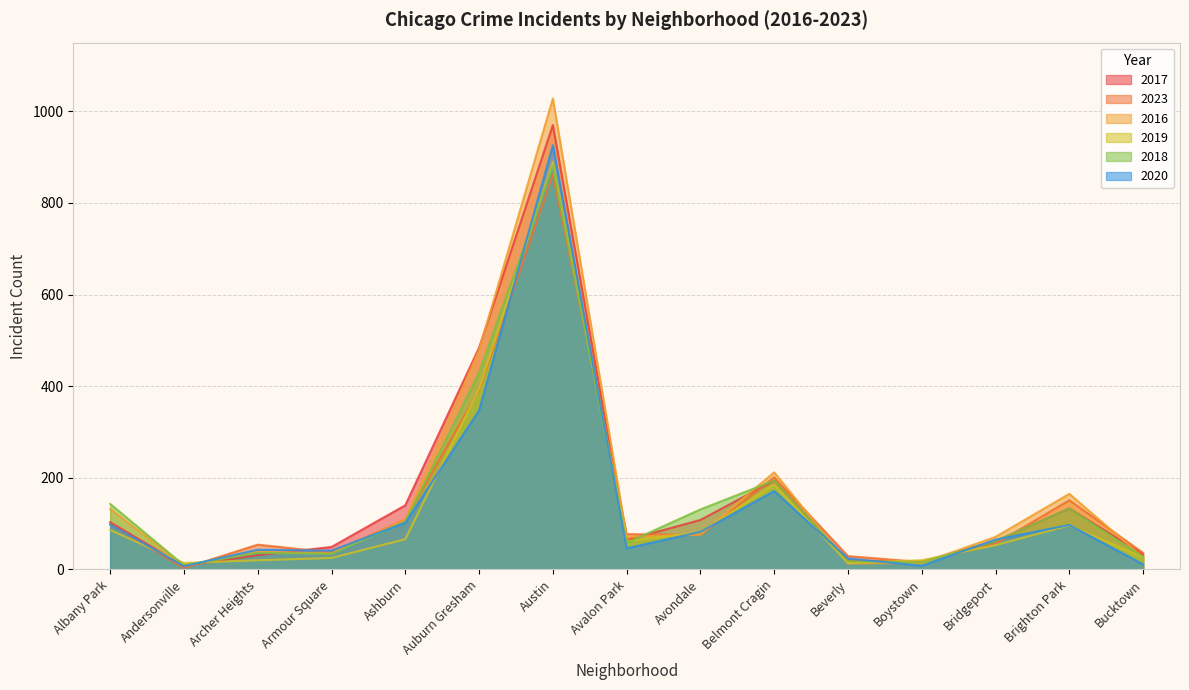

What is the difference between the second highest and minimum values in the 2023 series?

388